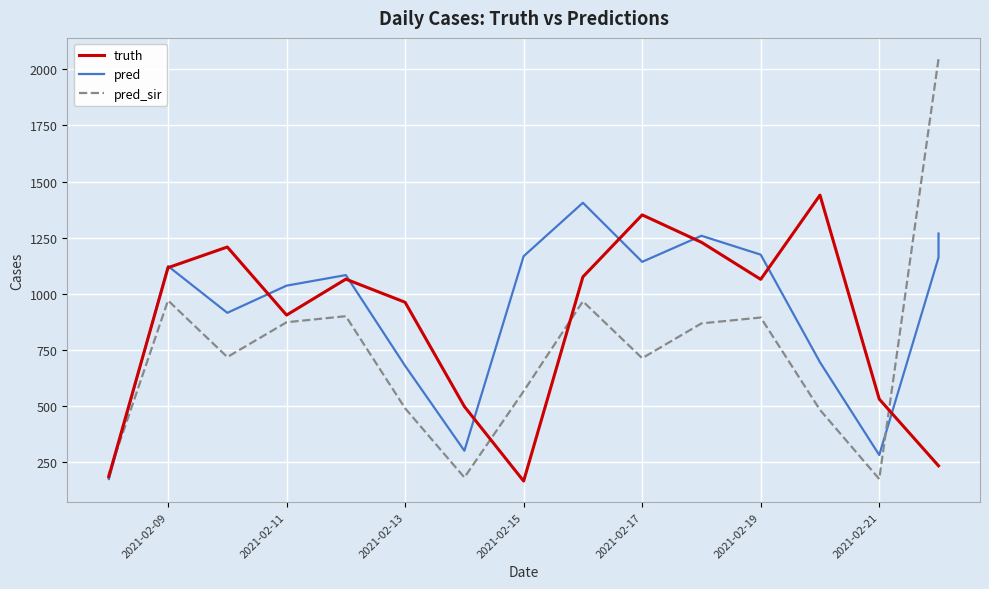

List the series in order of their peak value, lowest first.

pred, truth, pred_sir